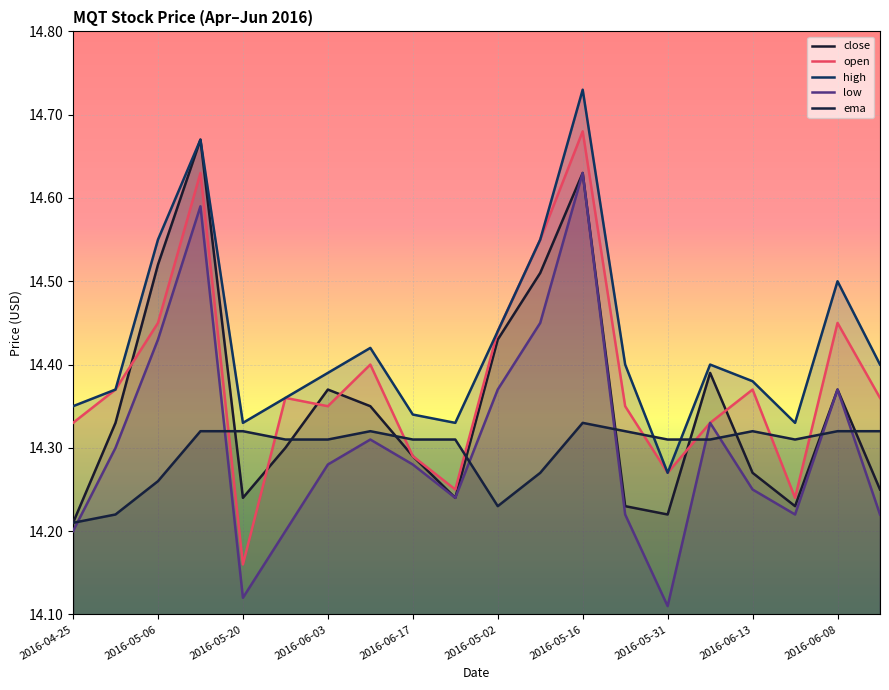

How many lines are shown in the chart?

5